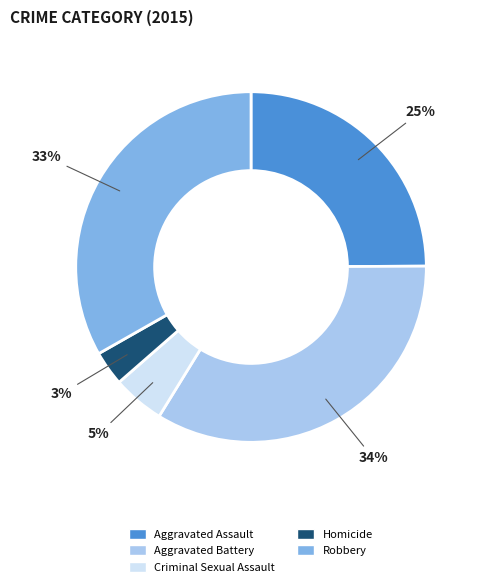

What percentage is the Homicide slice, to the nearest percent?

3%